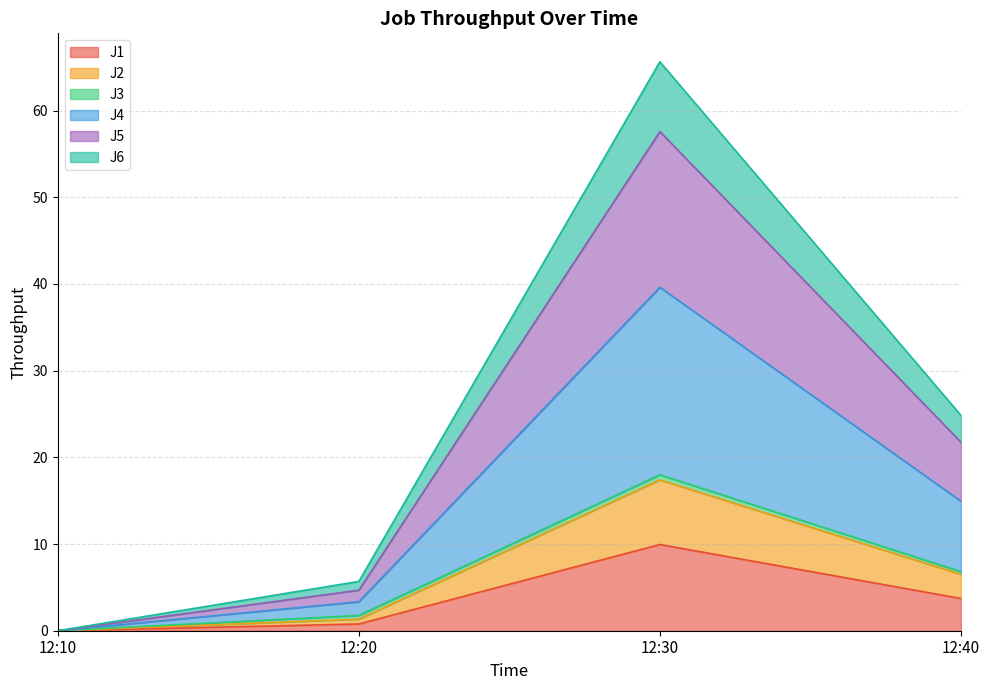

The J1 series shows 0.0 at 12:10. True or false?

True